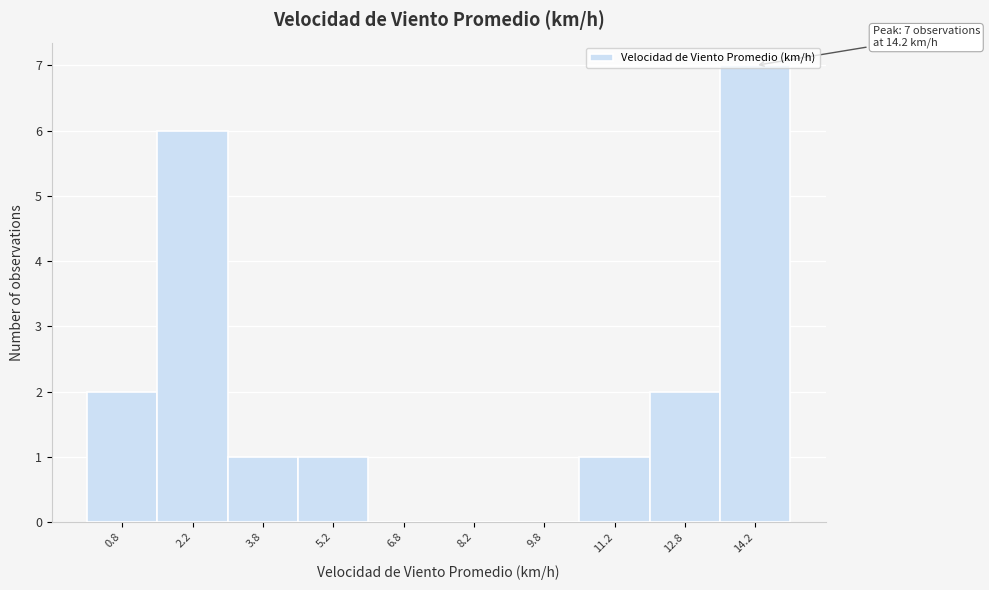

Over which range of the x-axis is the bar tallest?

13.5 to 15.0